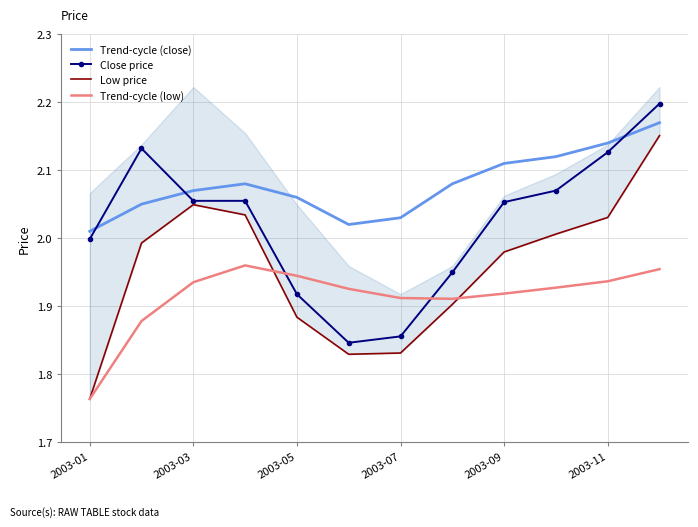

Does the chart have visible grid lines?

Yes